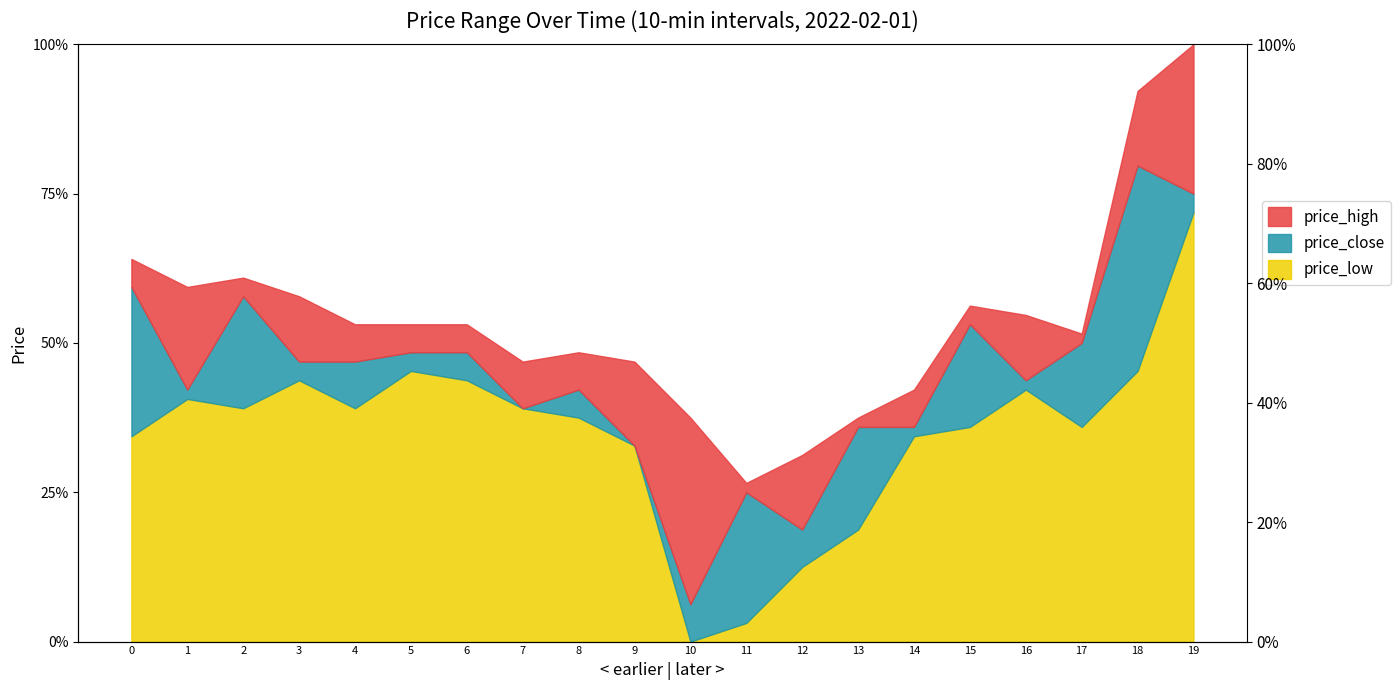

Where is price_close nearest to the value 0?

10